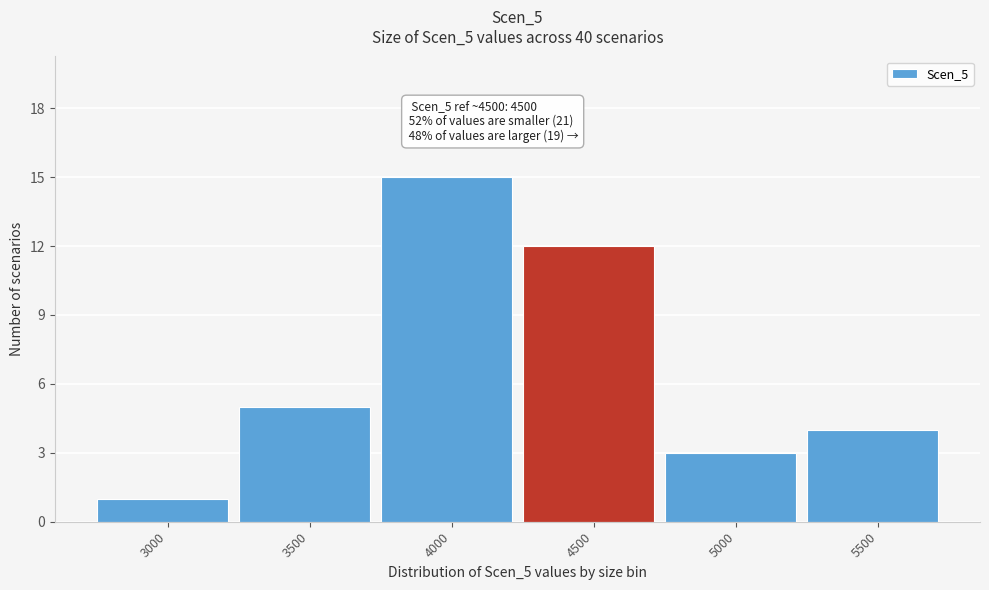

Reading left to right, what are all the values shown in this chart?

3000=1	3500=5	4000=15	4500=12	5000=3	5500=4